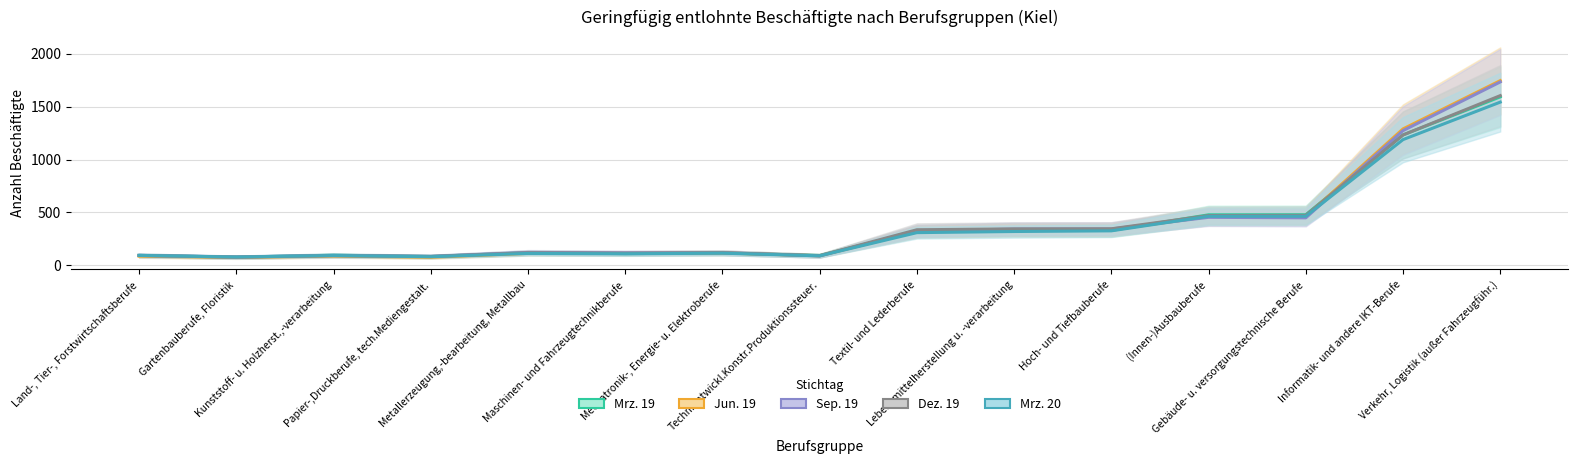

Which series ends up on top after the final intersection of Jun. 19 and Mrz. 19?

Jun. 19